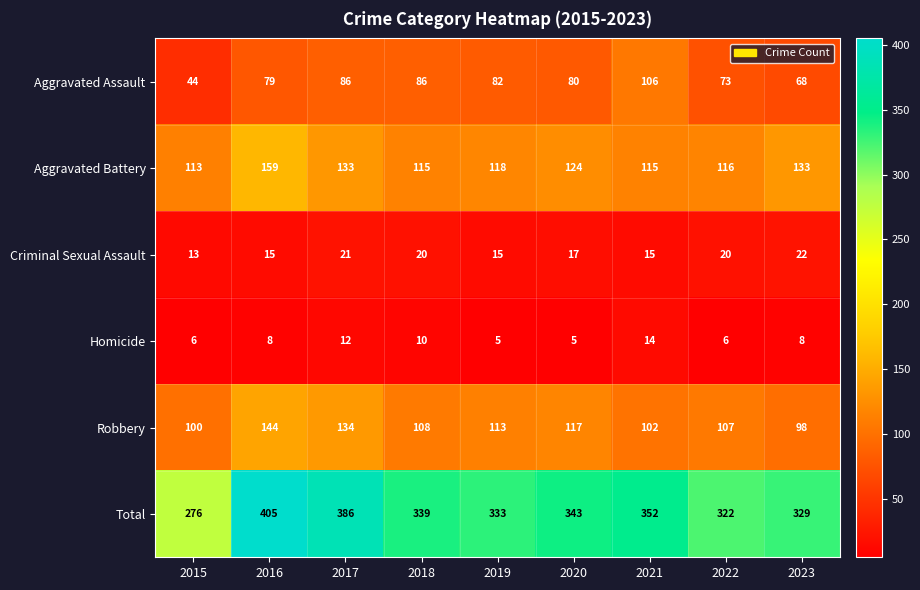

How many distinct data groups are displayed?

6